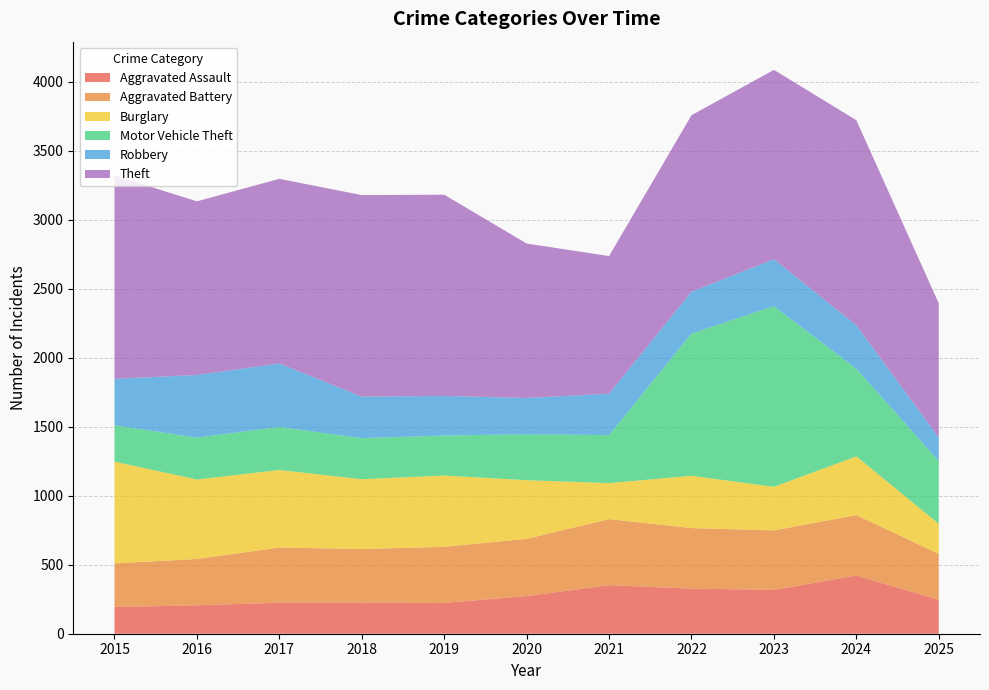

Reading left to right, extract all data points from this chart.

Aggravated Assault: 2015=194	2016=206	2017=225	2018=225	2019=223	2020=273	2021=352	2022=327	2023=318	2024=422	2025=246
Aggravated Battery: 2015=316	2016=336	2017=400	2018=389	2019=407	2020=415	2021=479	2022=439	2023=431	2024=438	2025=333
Burglary: 2015=738	2016=576	2017=562	2018=506	2019=517	2020=425	2021=261	2022=379	2023=316	2024=426	2025=218
Motor Vehicle Theft: 2015=263	2016=304	2017=312	2018=298	2019=290	2020=333	2021=348	2022=1031	2023=1310	2024=635	2025=455
Robbery: 2015=337	2016=454	2017=460	2018=301	2019=287	2020=263	2021=300	2022=304	2023=340	2024=315	2025=170
Theft: 2015=1474	2016=1259	2017=1339	2018=1461	2019=1459	2020=1120	2021=998	2022=1279	2023=1373	2024=1487	2025=973